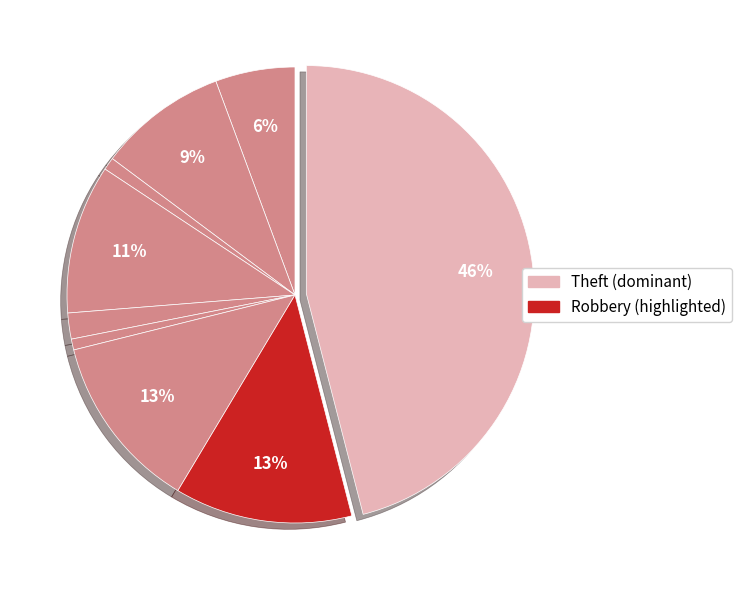

How many segments does this pie chart have?

9